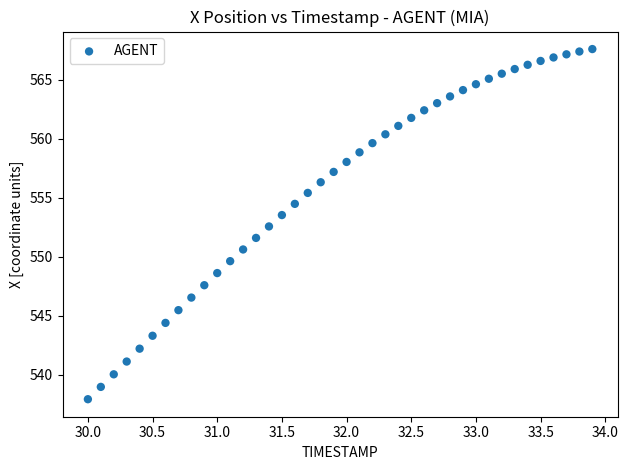

What is the range of X values (max minus min)?

3.9